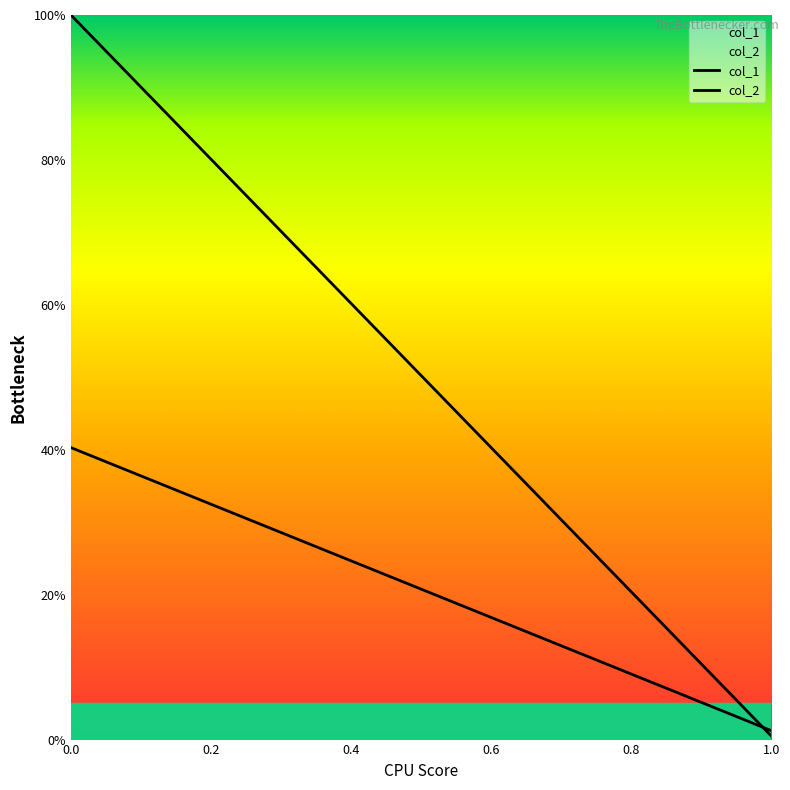

What is the minimum value for col_1?

0.5